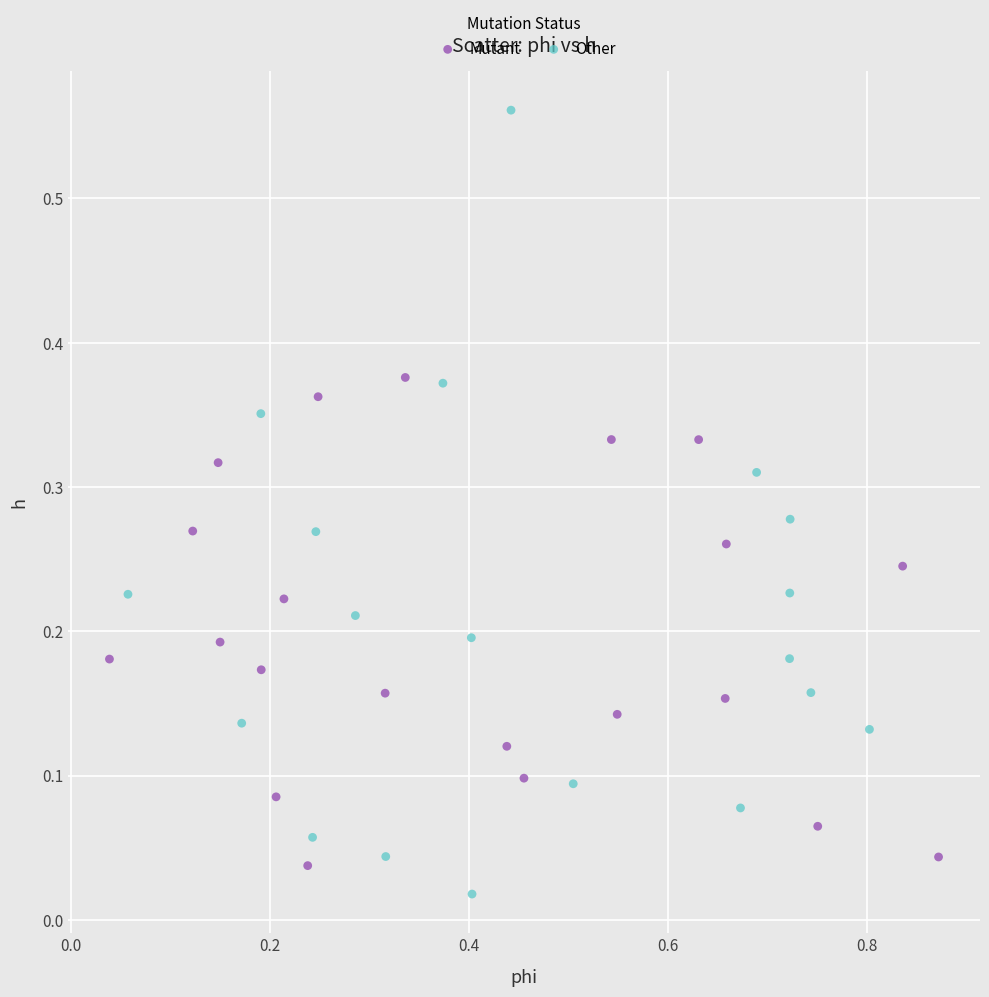

Which series has the largest Y range (max minus min)?

Other